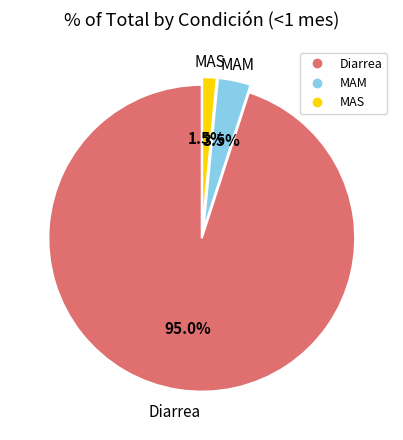

How much of the chart is everything except MAM?

96.5%